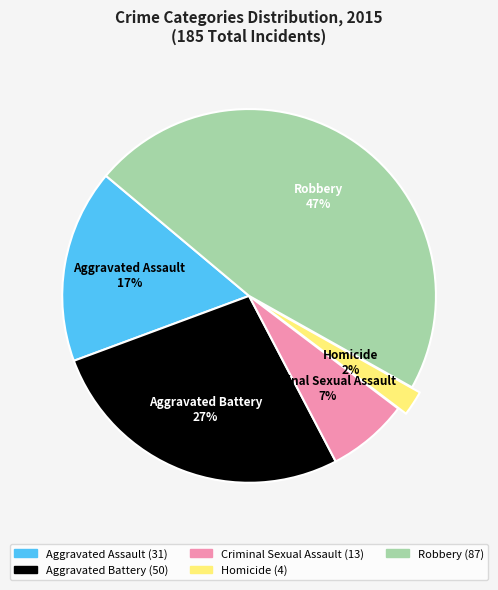

Is there a majority slice in this chart?

No